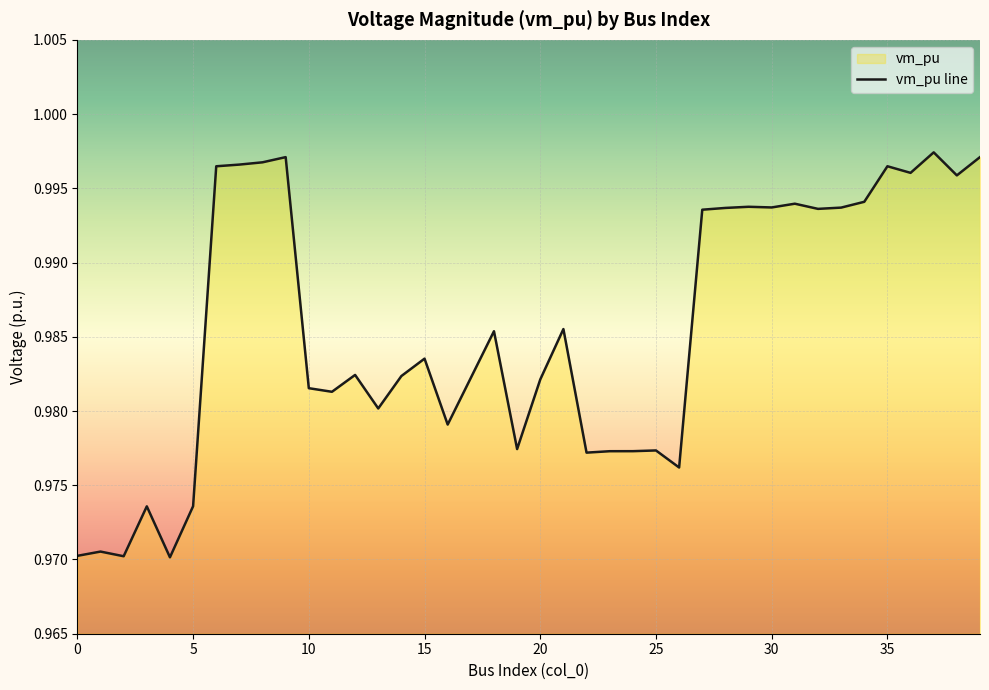

How many interior local peaks (higher than both neighbors) does the data have?

12